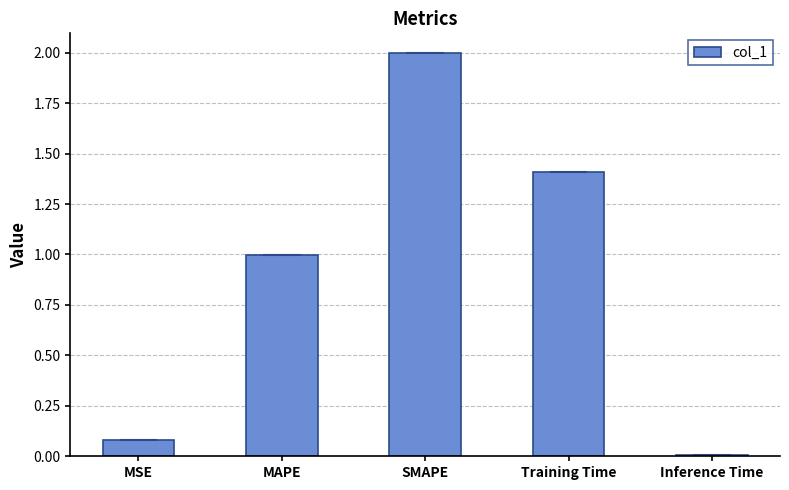

True or false: the data shows 0.0 at Inference Time.

True